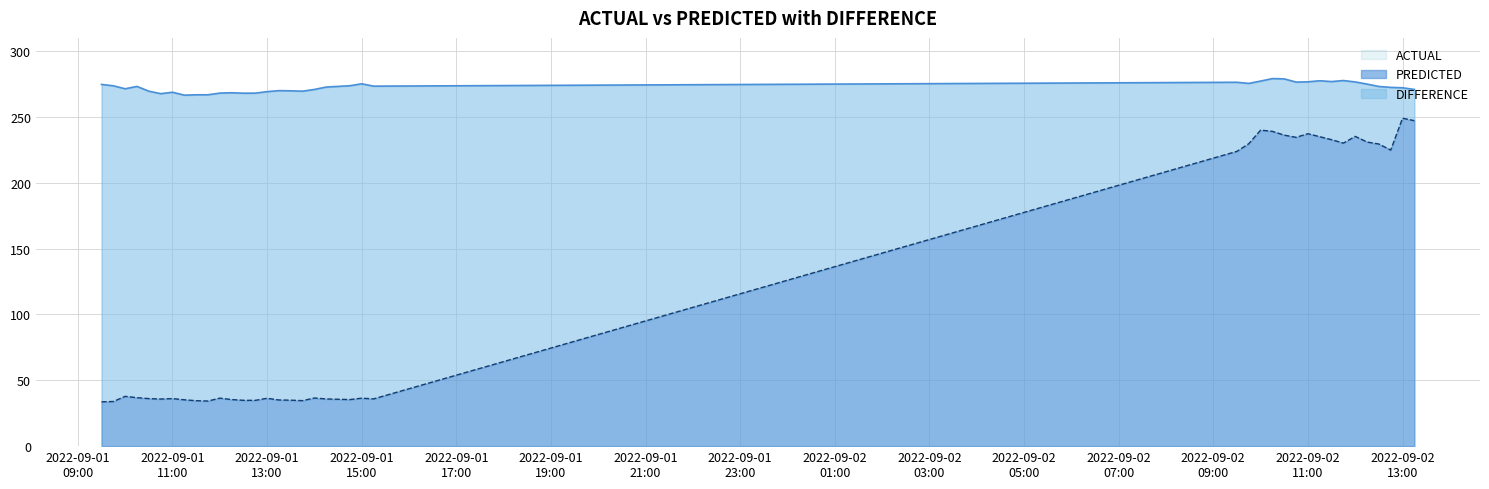

How many interior local valleys does the PREDICTED series have?

9